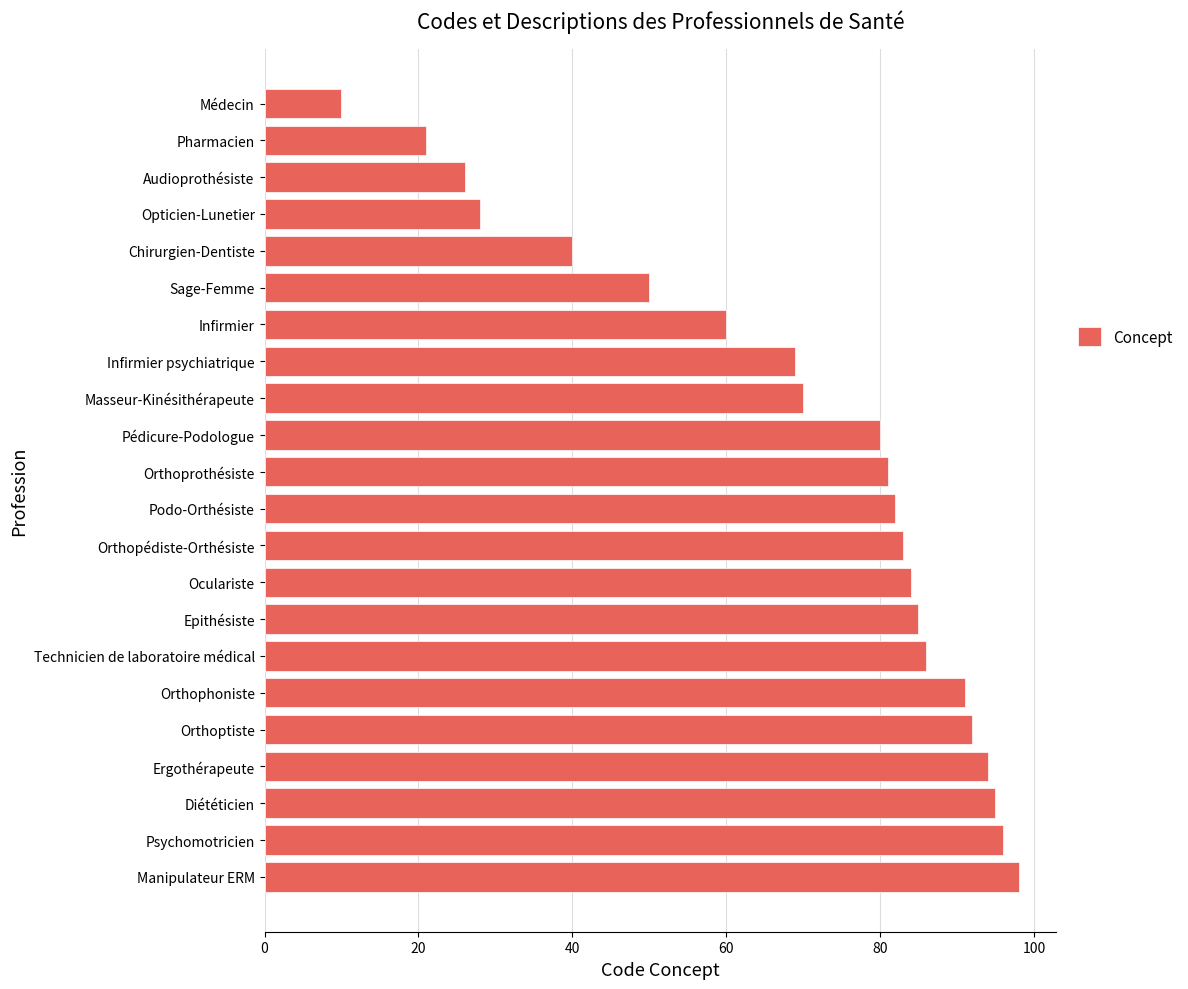

What is the greatest value displayed?

98